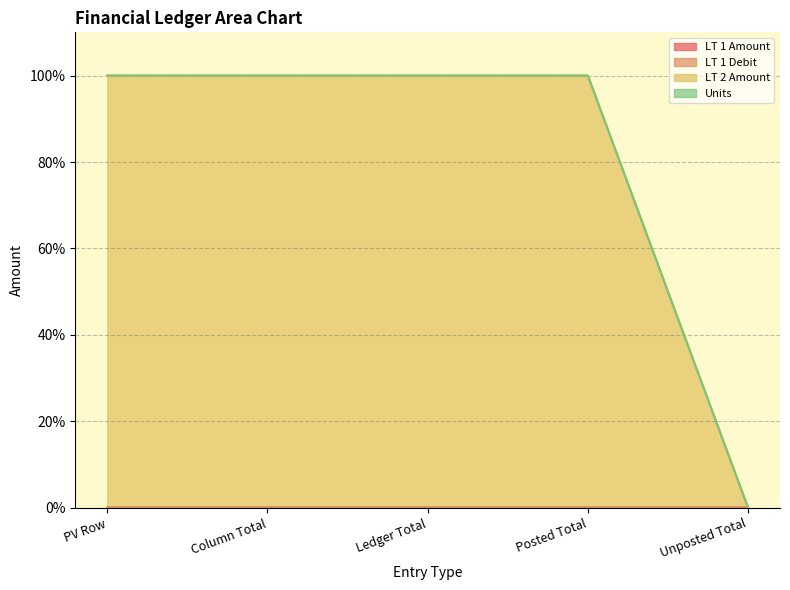

Does the chart display data point markers on the line(s)?

No